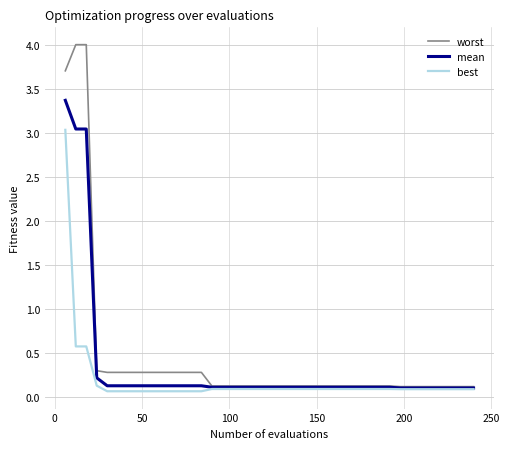

What is the maximum value shown in the chart?

4.0